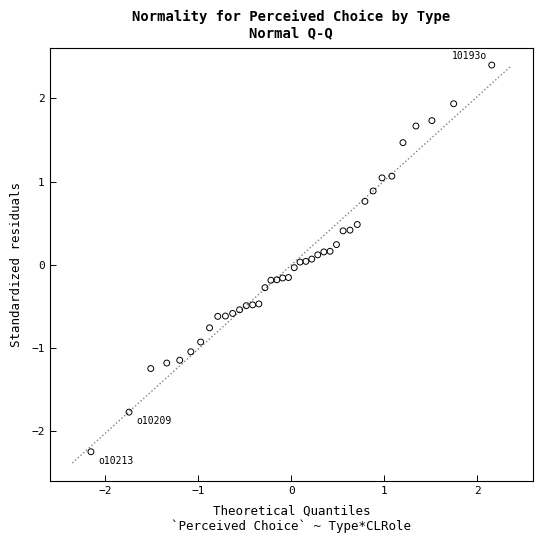

What is the range of X values (max minus min)?

4.3